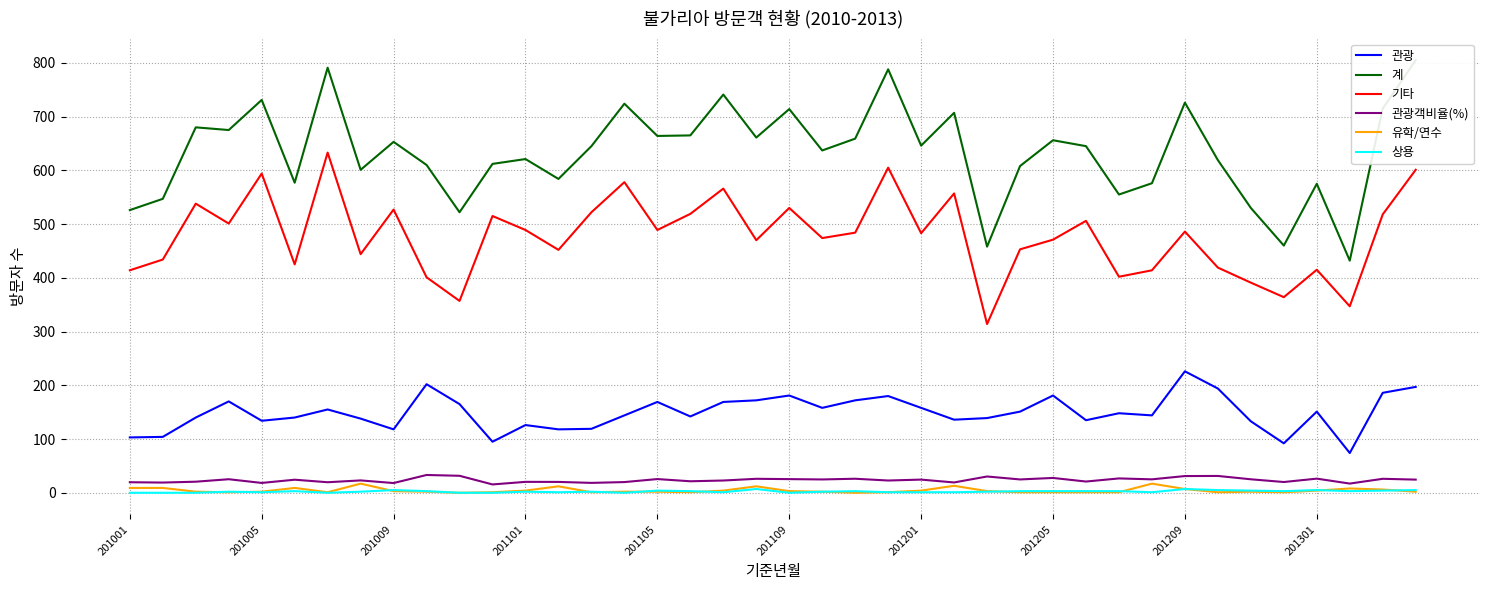

Is this an area chart (filled region under the line)?

No